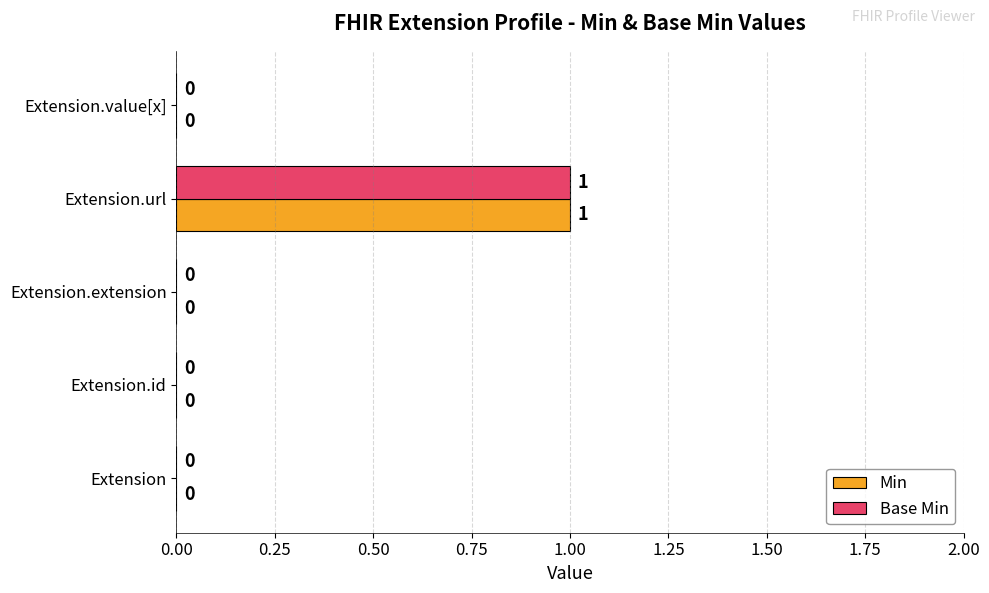

How many values in the Min series exceed 0?

1